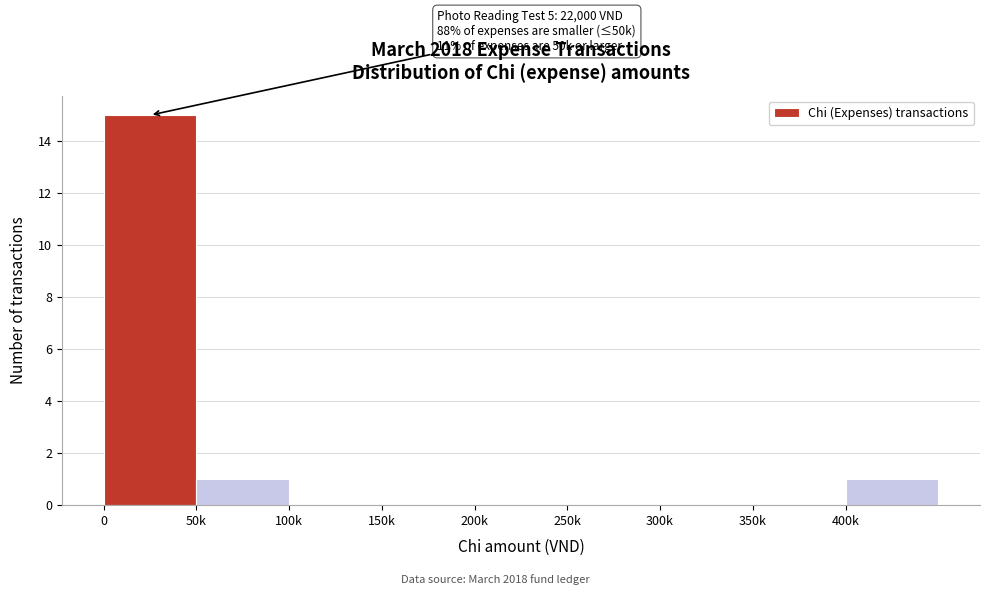

Reading left to right, list all the values displayed in this chart.

0=15	50k=1	100k=0	150k=0	200k=0	250k=0	300k=0	350k=0	400k=1